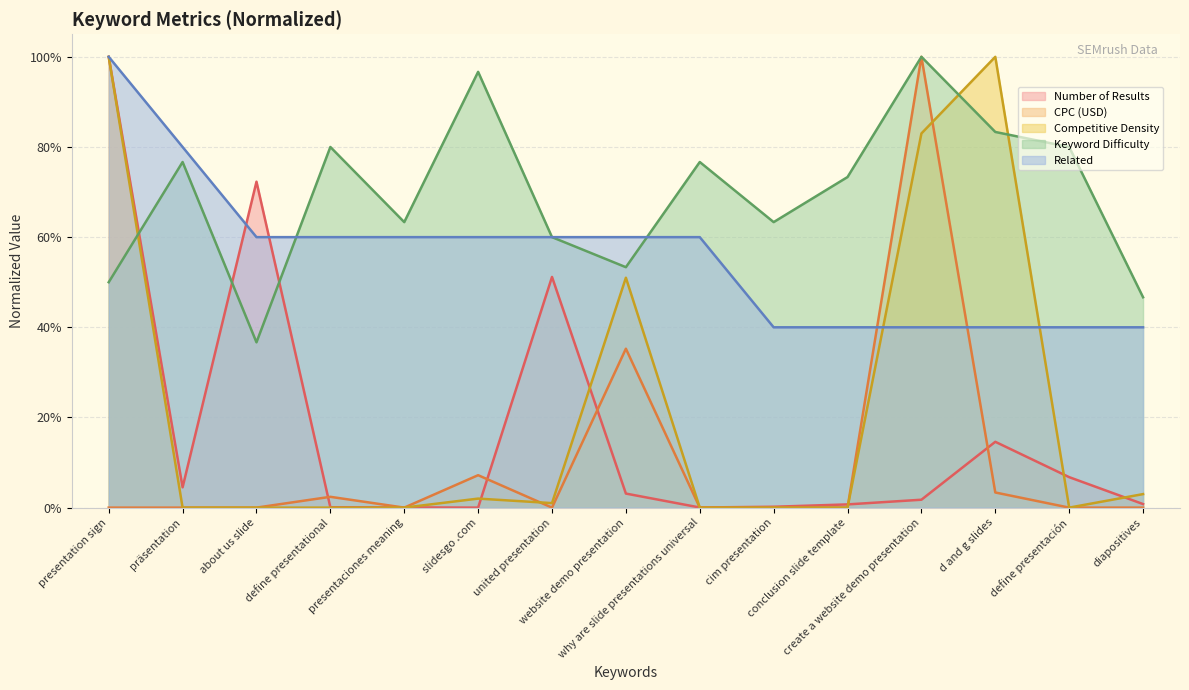

What is the label of the 12th point from the left?

create a website demo presentation